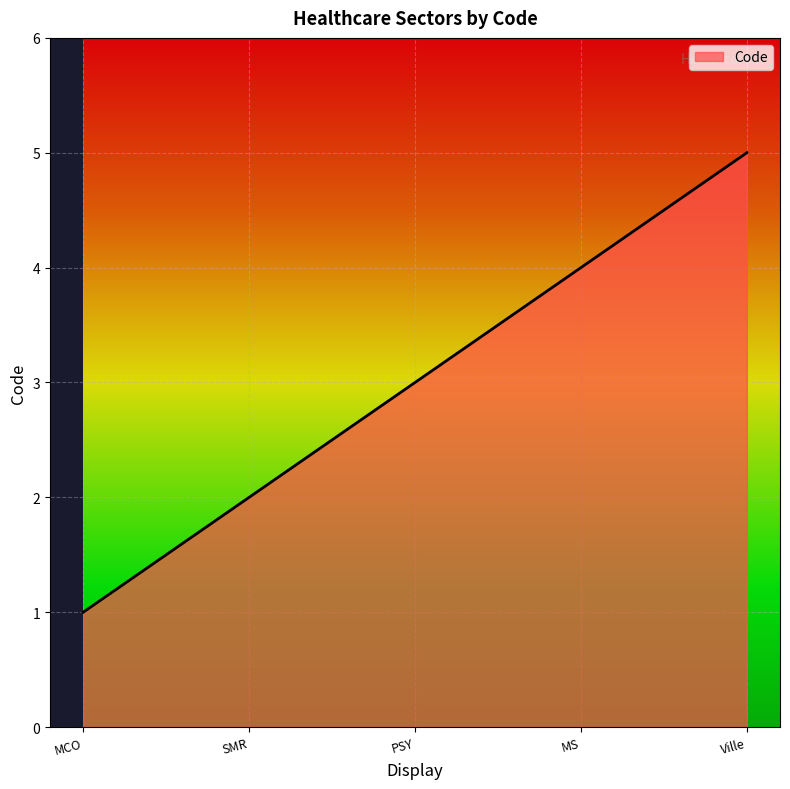

How many distinct data groups are displayed?

1